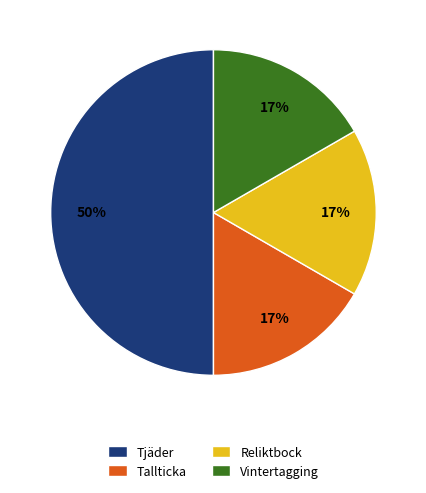

Does Tallticka account for over 50% of the chart?

No